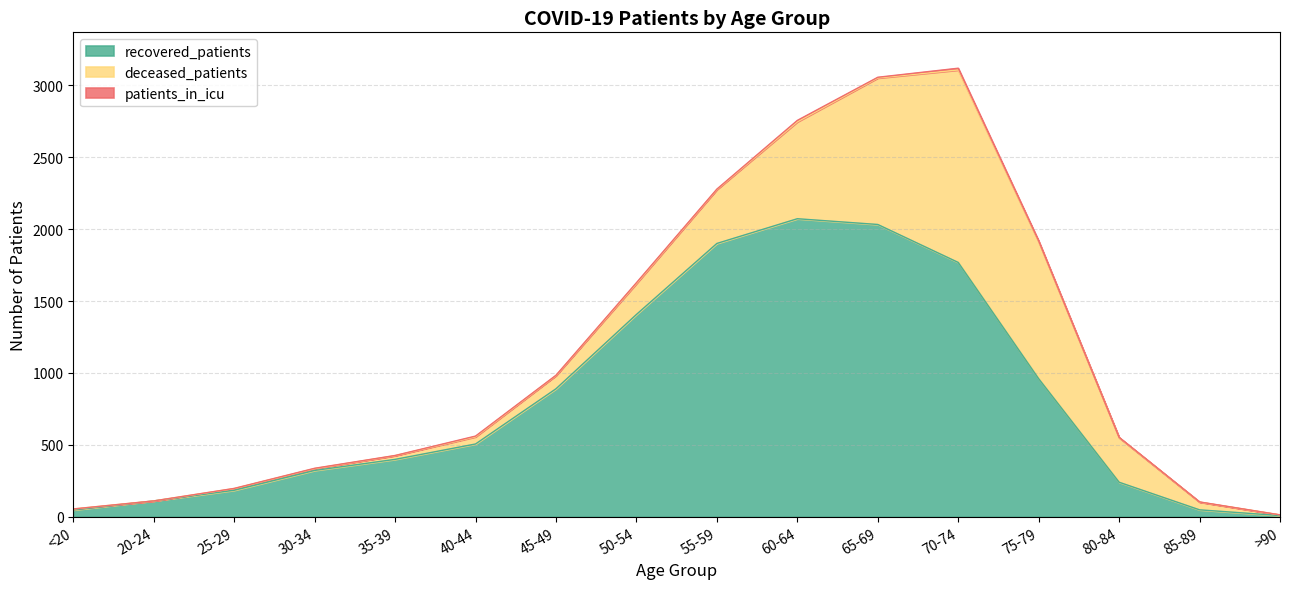

True or false: deceased_patients has more than 1 points higher than both neighbors.

False